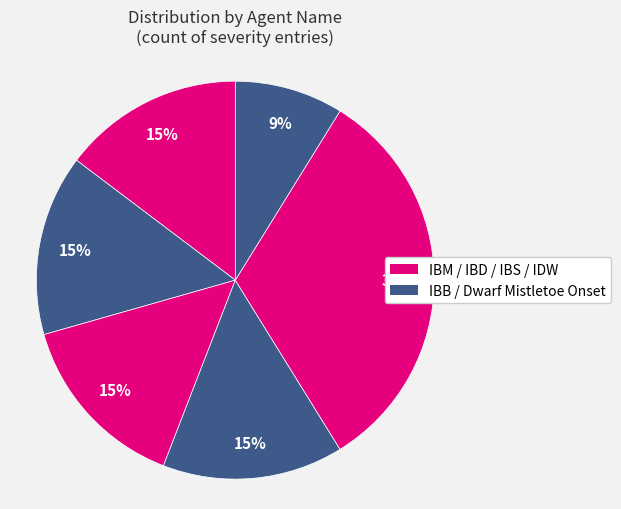

Which category has the biggest portion of the pie?

IBM